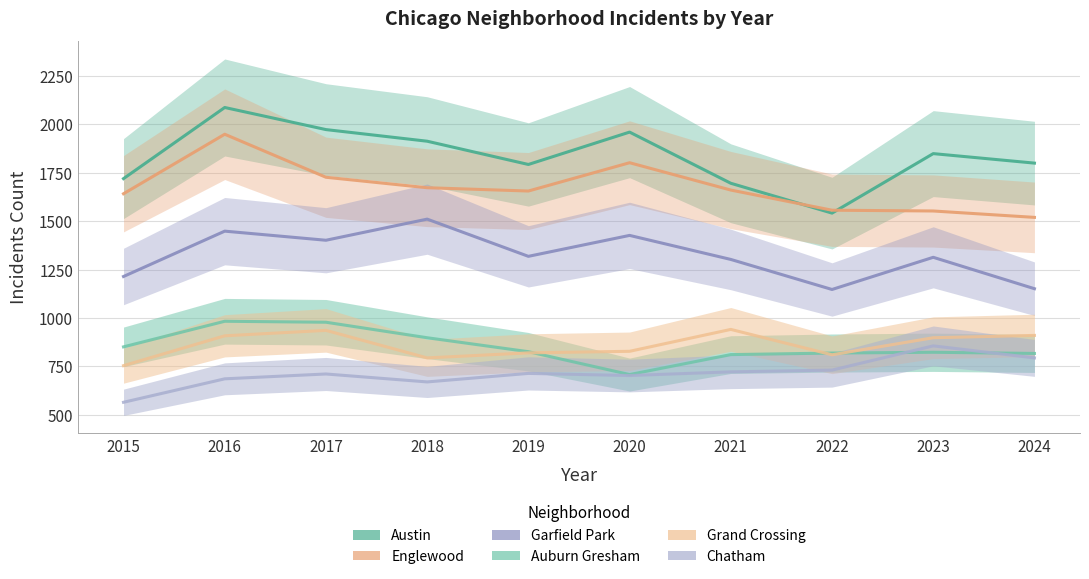

At which label does Austin reach its minimum?

2022